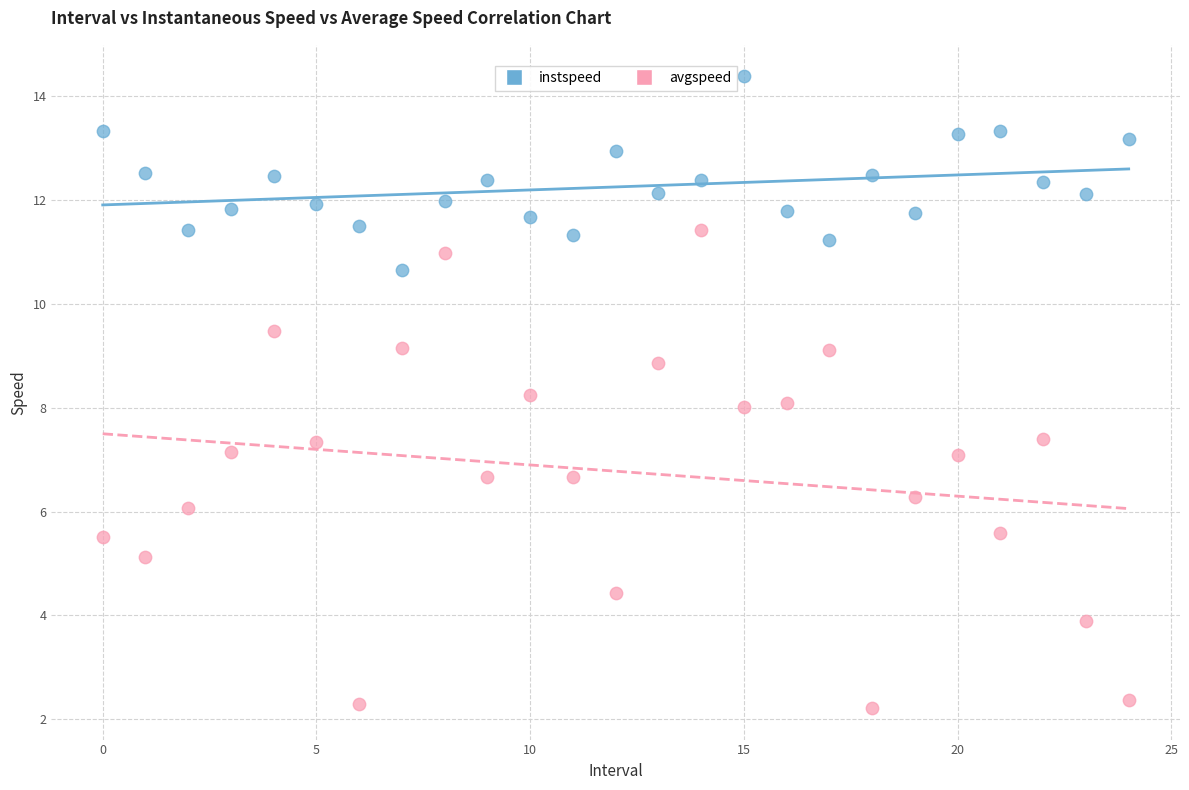

Which series contains the lowest Y value?

avgspeed